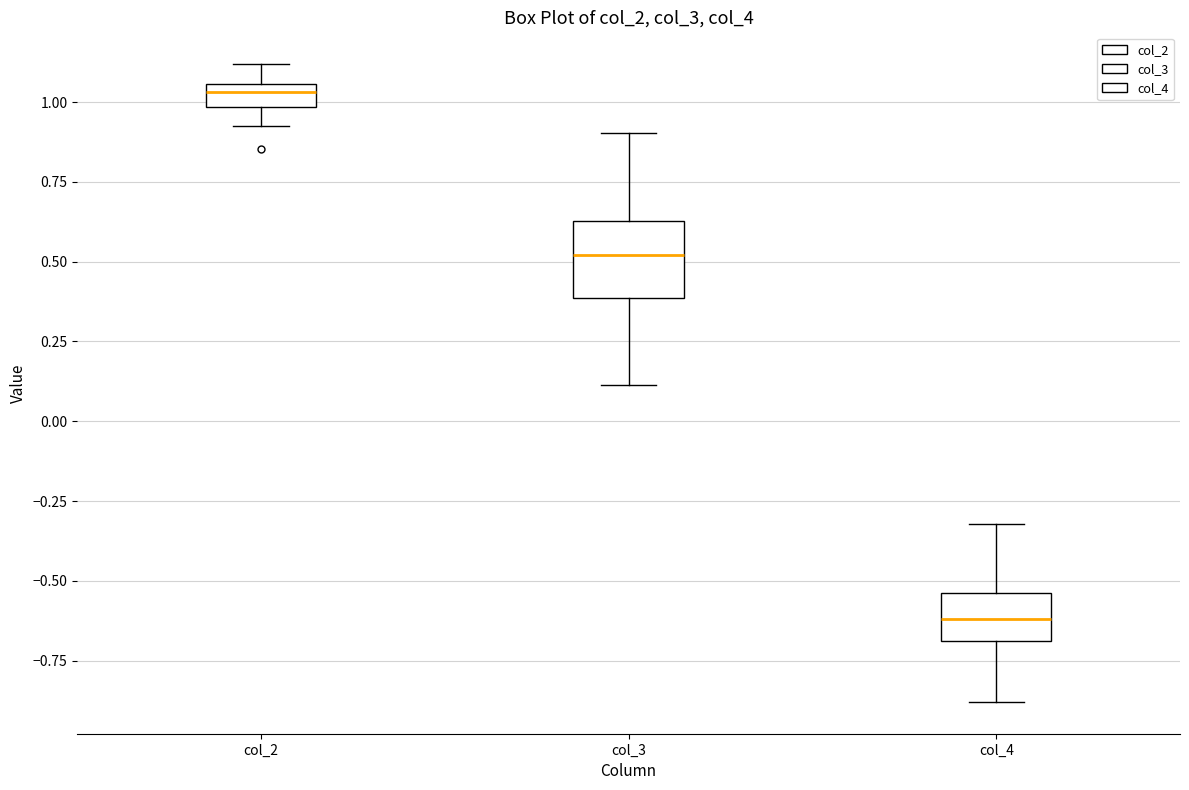

Which box has the highest median line?

col_2